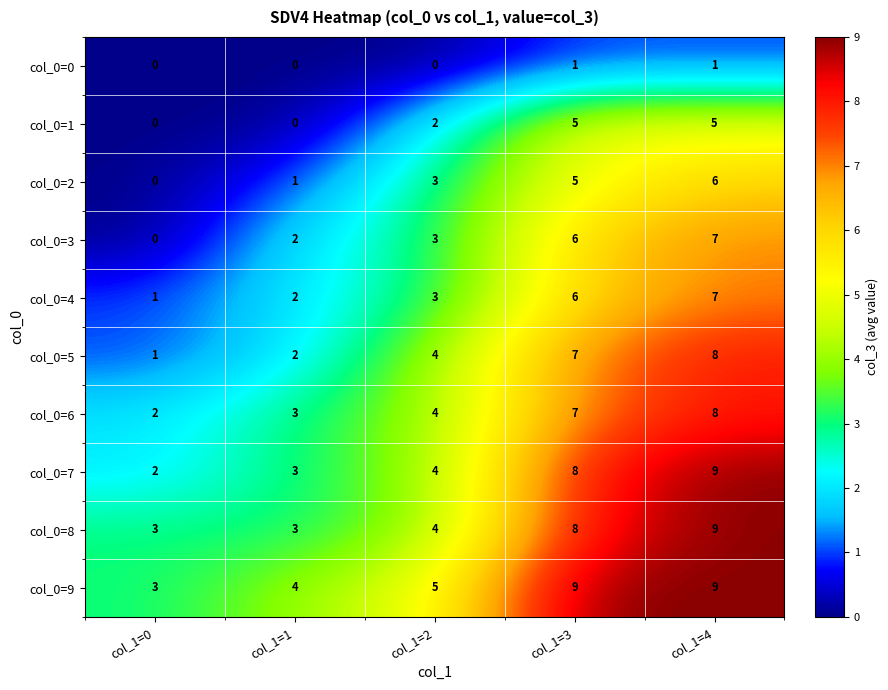

True or false: col_0=2 has a value of 0 at col_1=0.

True